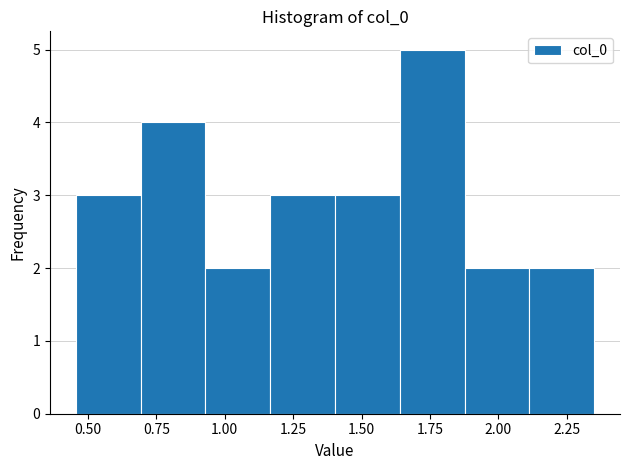

Reading left to right, list every bar in this chart as the range it spans on the x-axis followed by its height. Neither the bar edges nor the heights are printed on the chart, so give them approximately, as read against the axes.

0.45 to 0.70: 3
0.70 to 0.95: 4
0.95 to 1.15: 2
1.15 to 1.40: 3
1.40 to 1.65: 3
1.65 to 1.90: 5
1.90 to 2.10: 2
2.10 to 2.35: 2